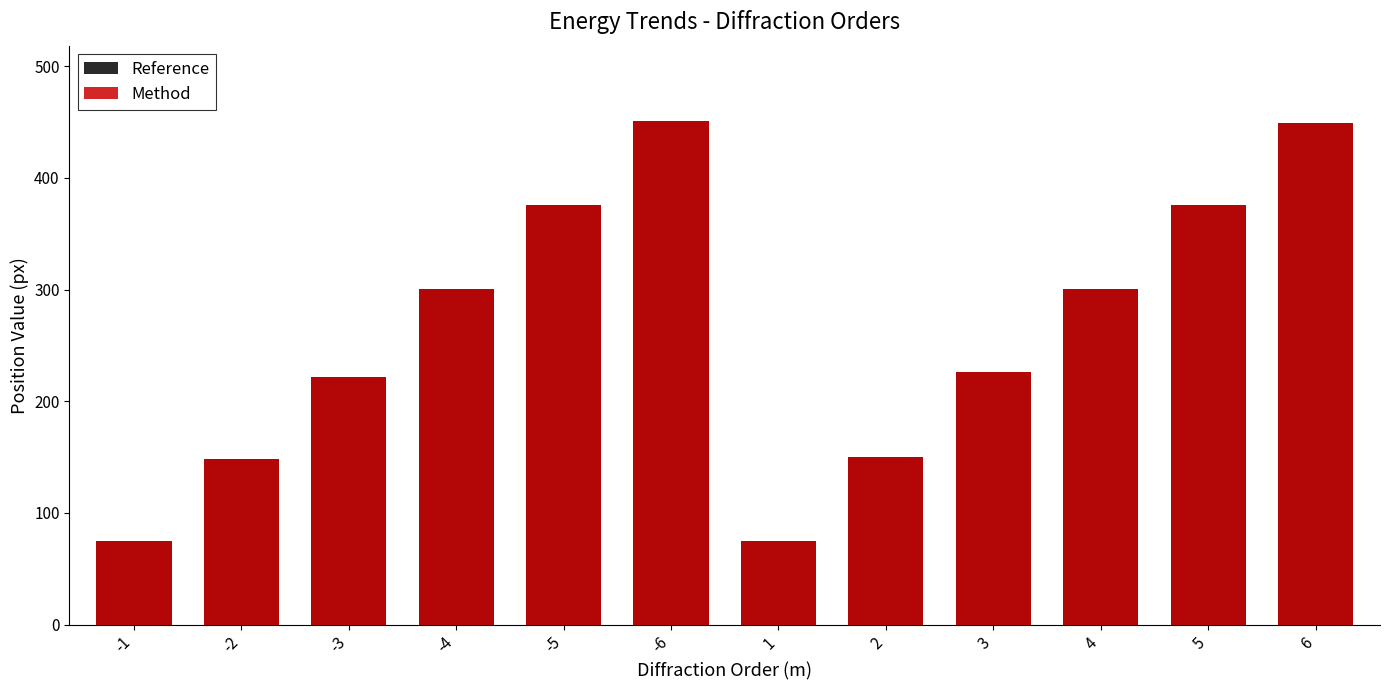

Are the bars grouped side by side (vs. stacked)?

Yes